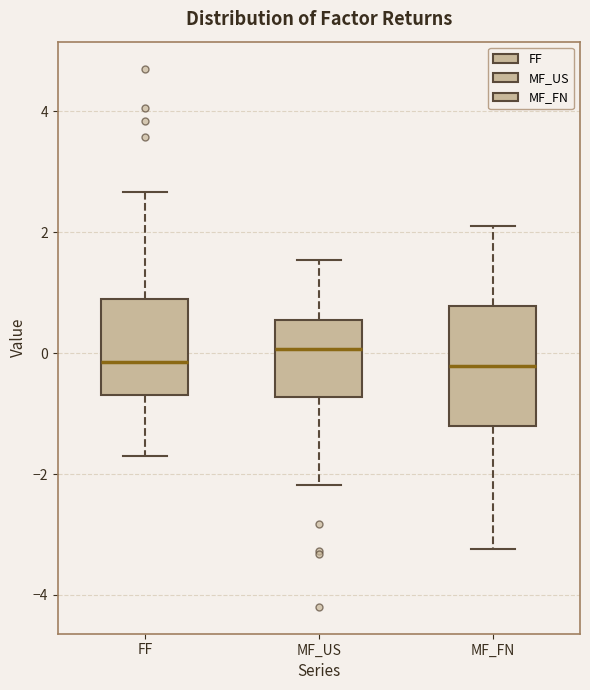

Where does the lower whisker of the box for MF_US end on the y-axis? The values are not printed on the chart, so give them approximately, as read against the axis.

-2.2